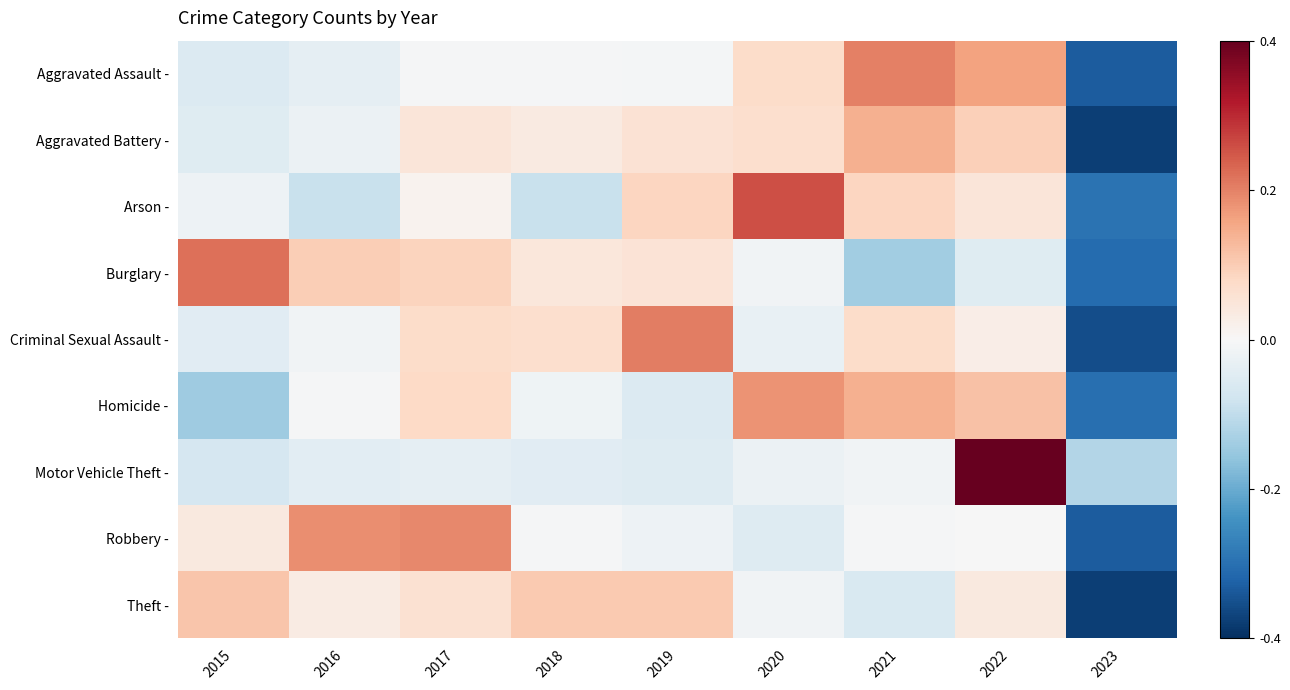

What is the spread (max minus min) of values at 2016?

1.9